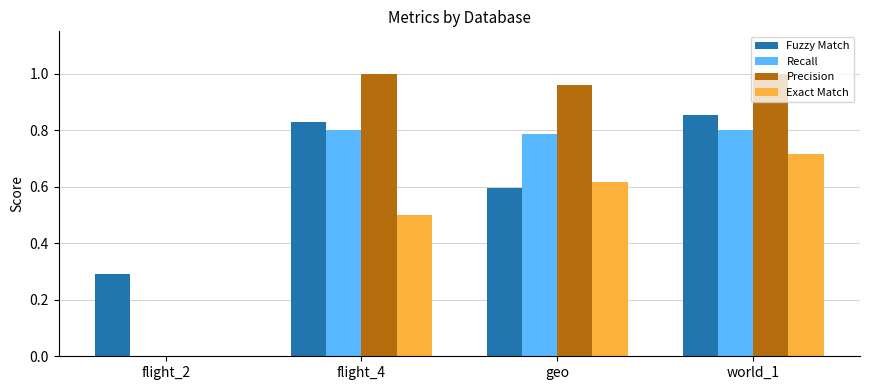

What is the sum of the Exact Match values at flight_4 and flight_2?

0.5